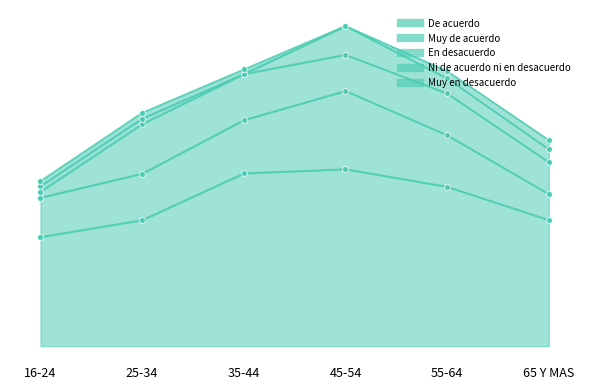

At how many categories does at least one series exceed 11817?

6